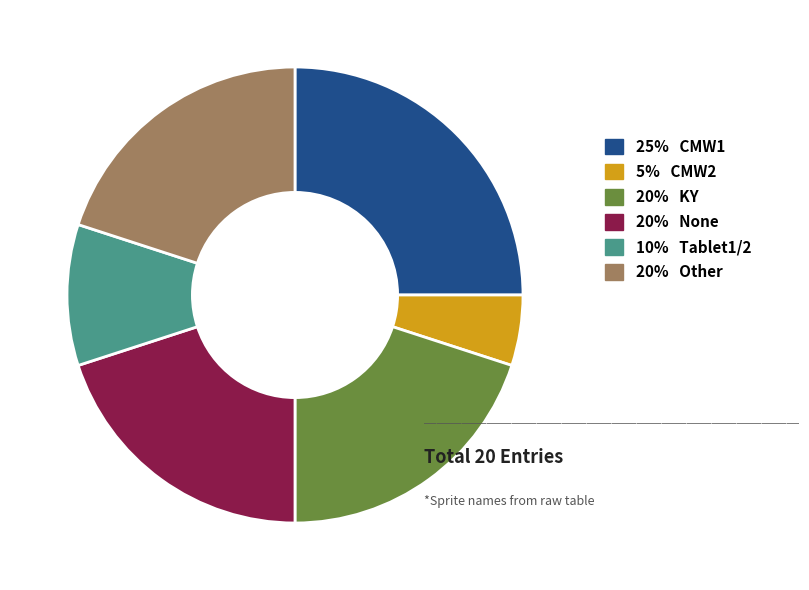

Which has a higher value, 20% KY or 5% CMW2?

20% KY